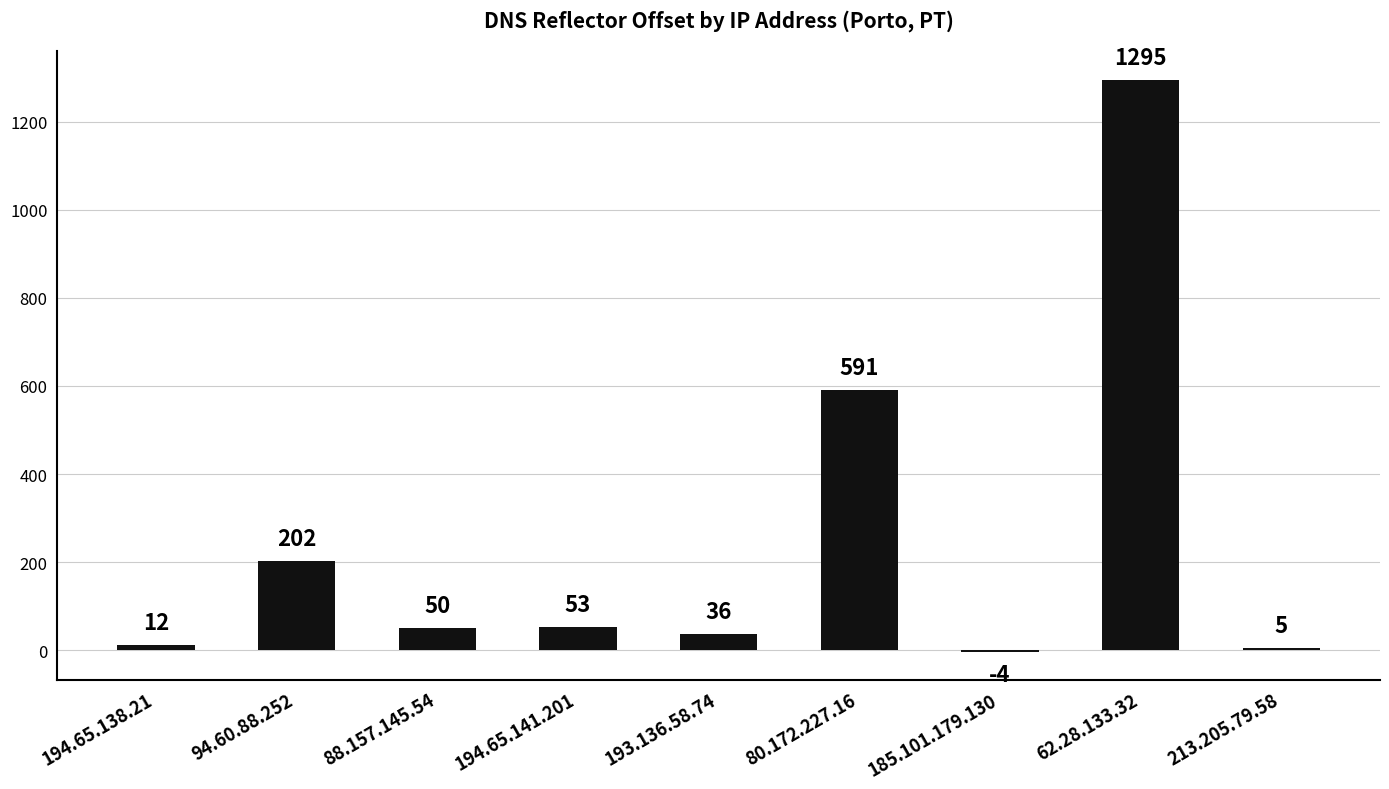

The value at 193.136.58.74 is 36. True or false?

True